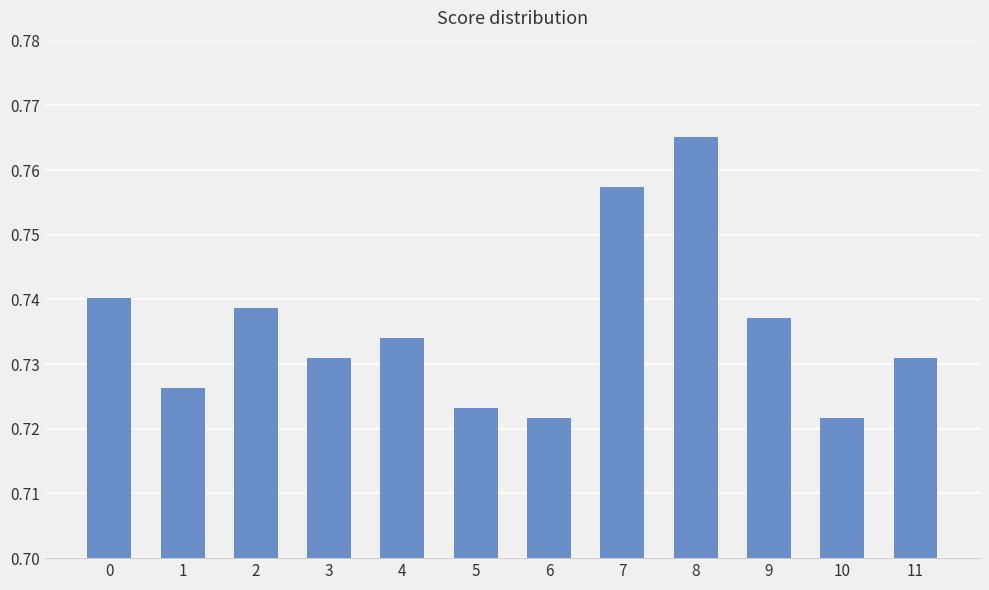

The chart shows a value of 0.4 at 10. True or false?

False